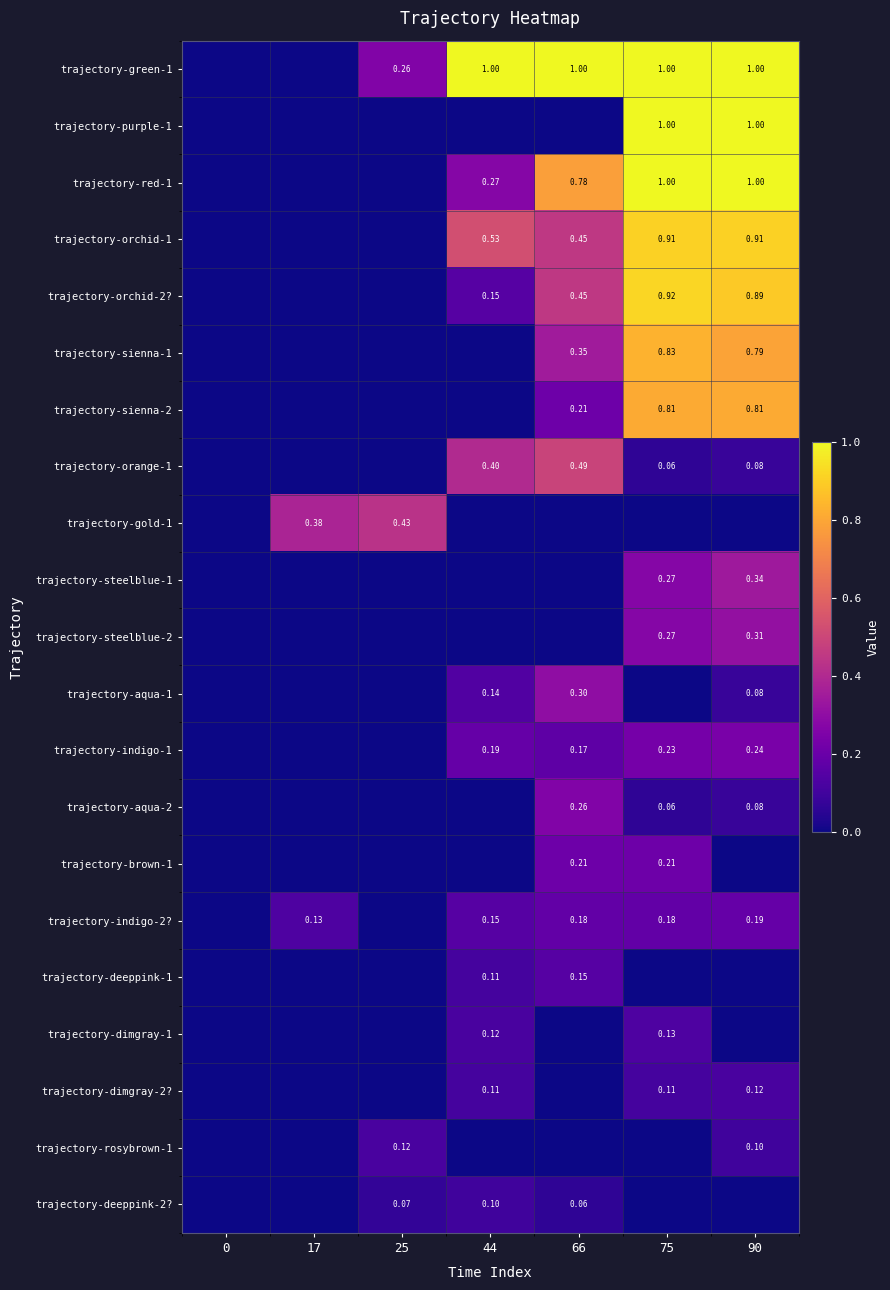

Count the trajectory-brown-1 values in the range 0 to 1.

7